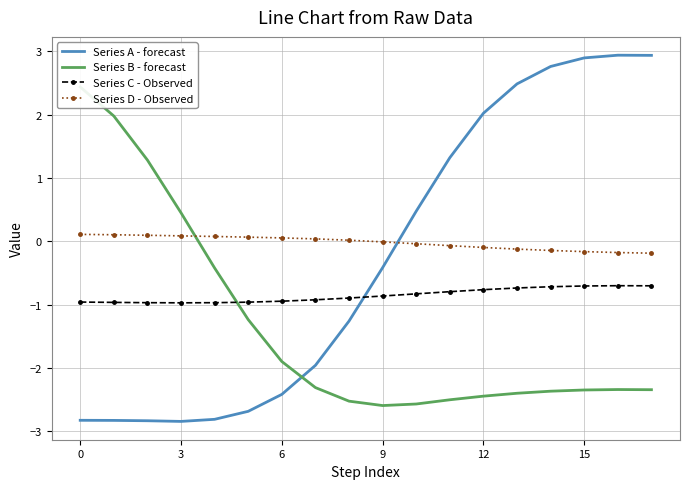

How many lines are shown in the chart?

4